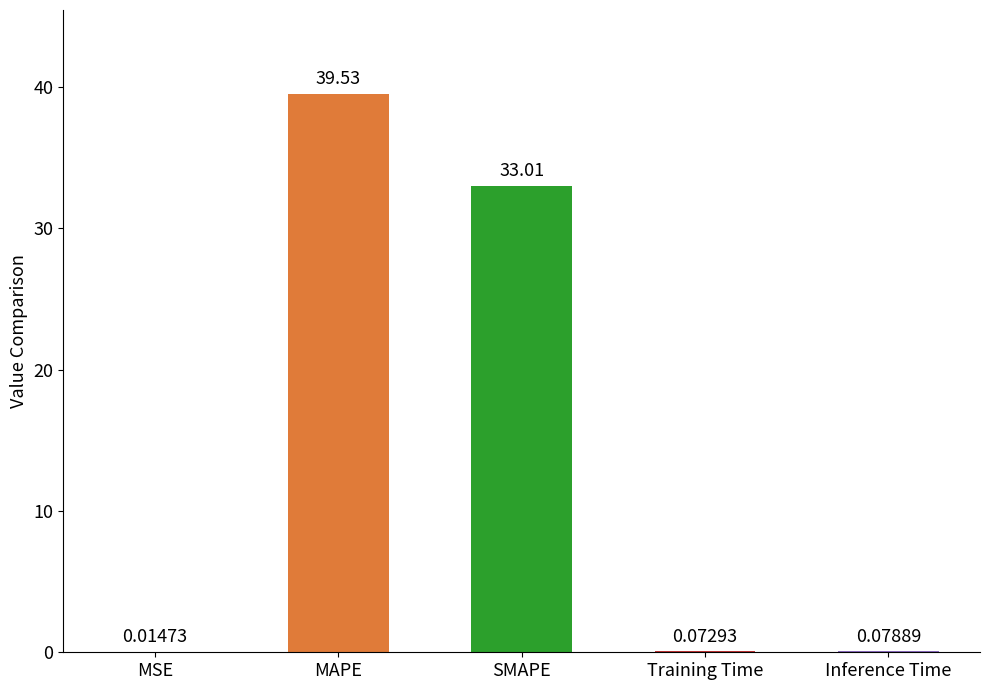

The value at MAPE is 39.5. True or false?

True